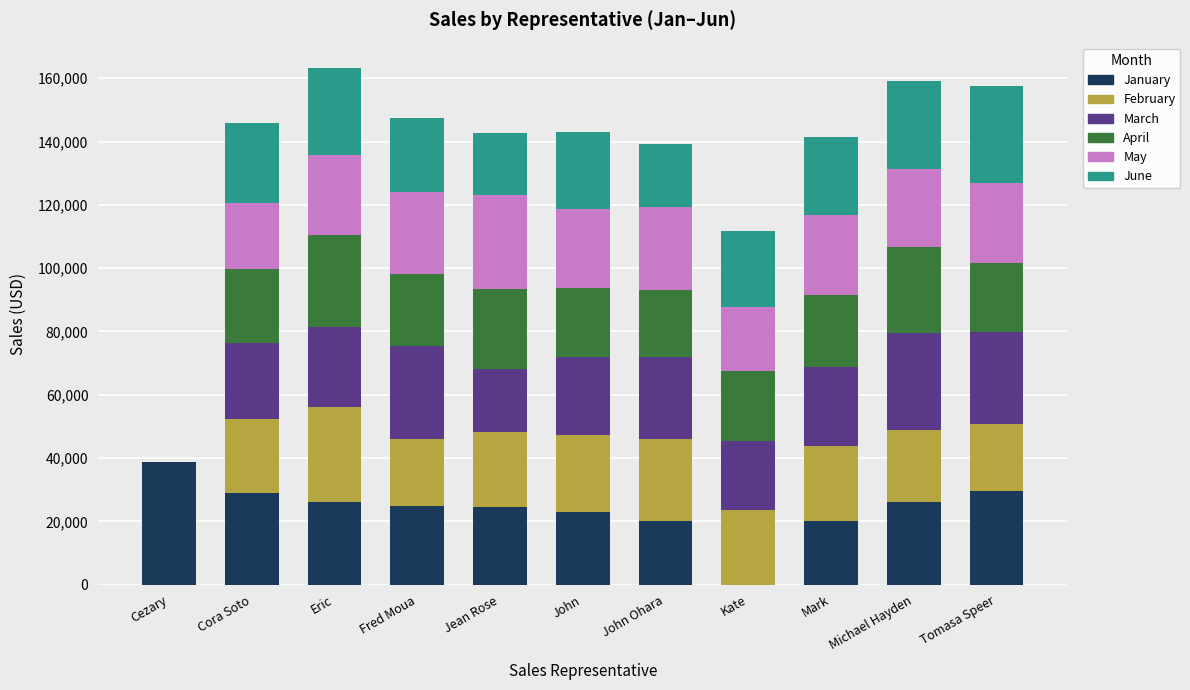

What is the total value across all series at Mark?

141591